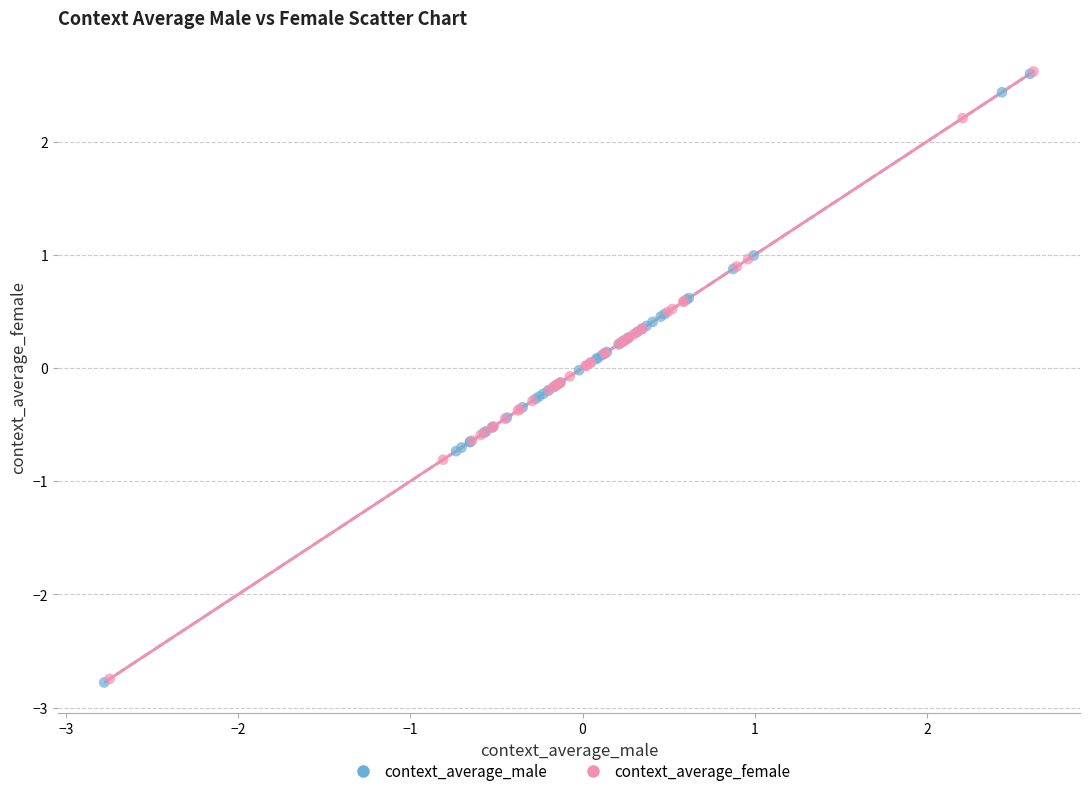

Which series has the largest Y range (max minus min)?

context_average_male